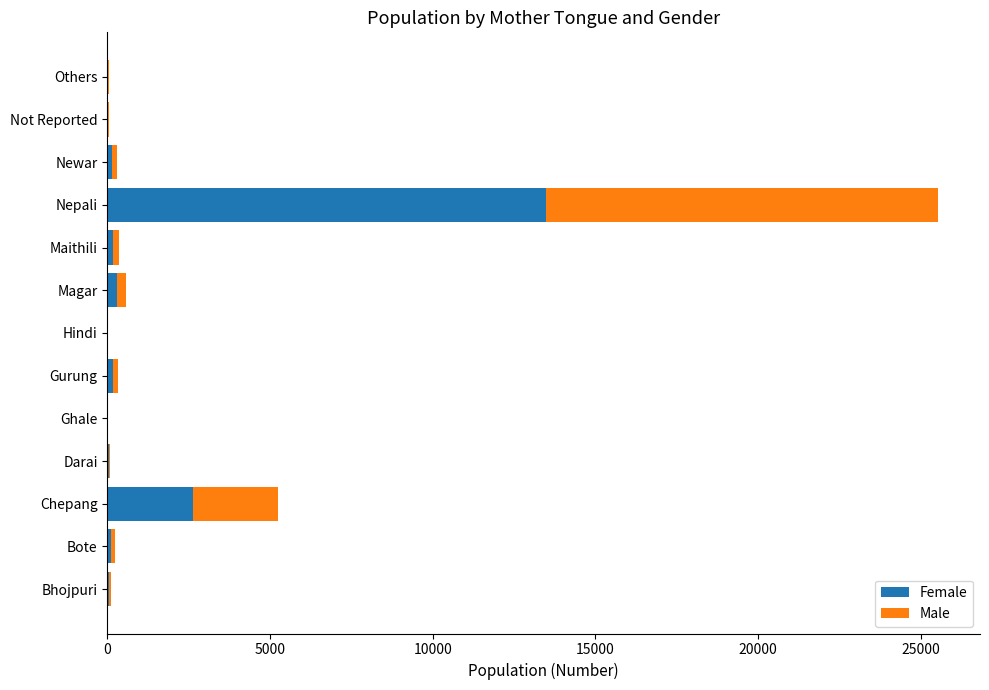

At which category is the sum across all series the highest?

Nepali